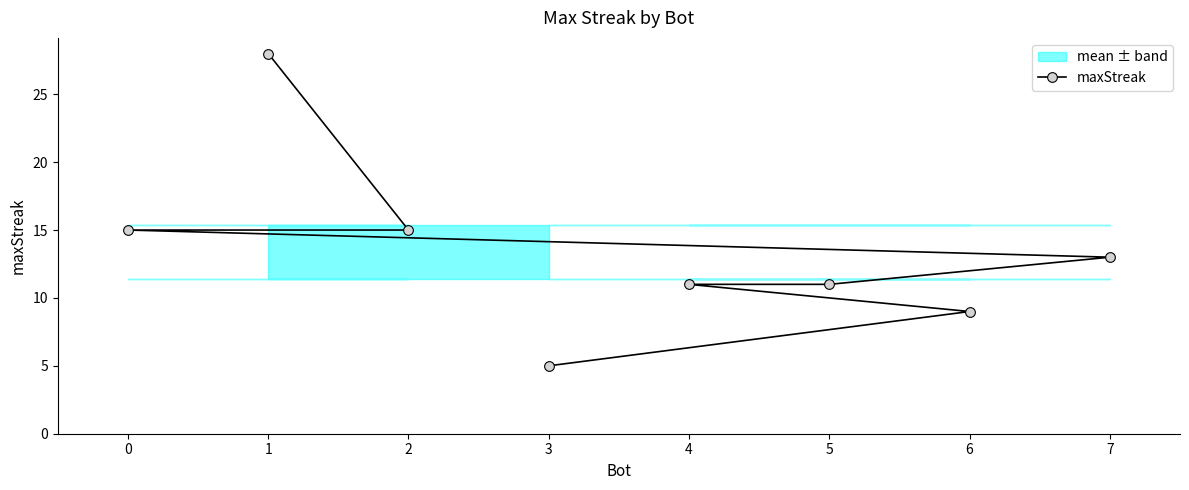

What is the difference between the maximum and minimum values?

23